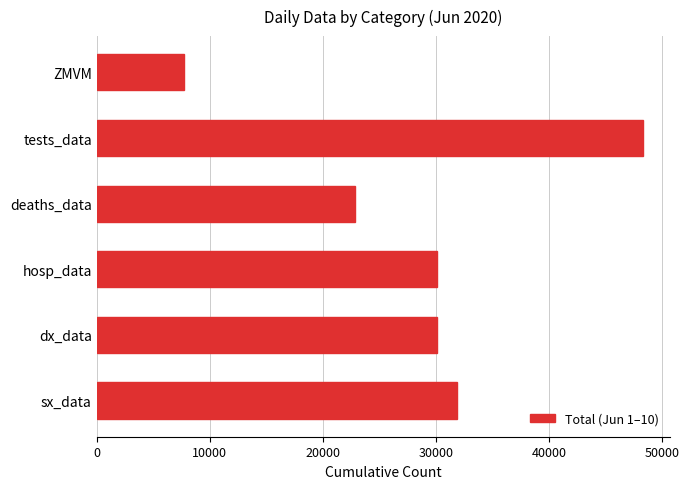

What is the change in value from hosp_data to tests_data?

+18207